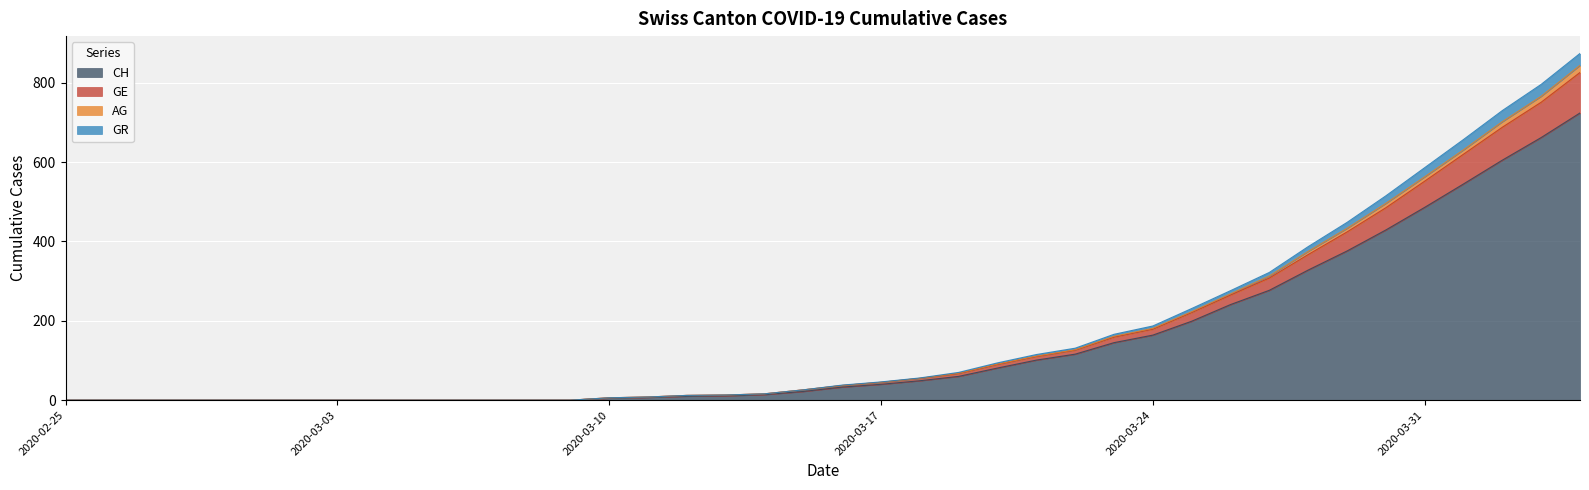

At how many categories does at least one series exceed 156?

13